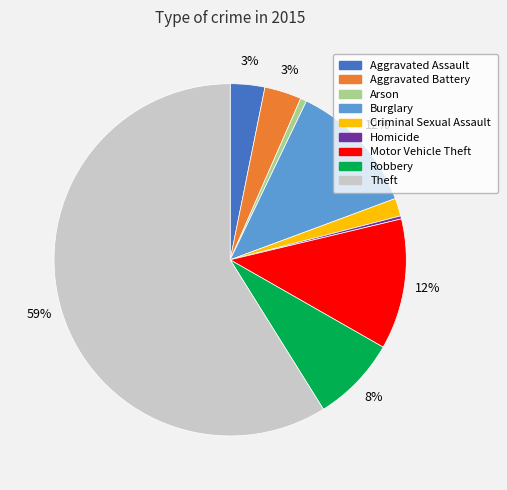

Between Aggravated Assault and Burglary, which is larger?

Burglary